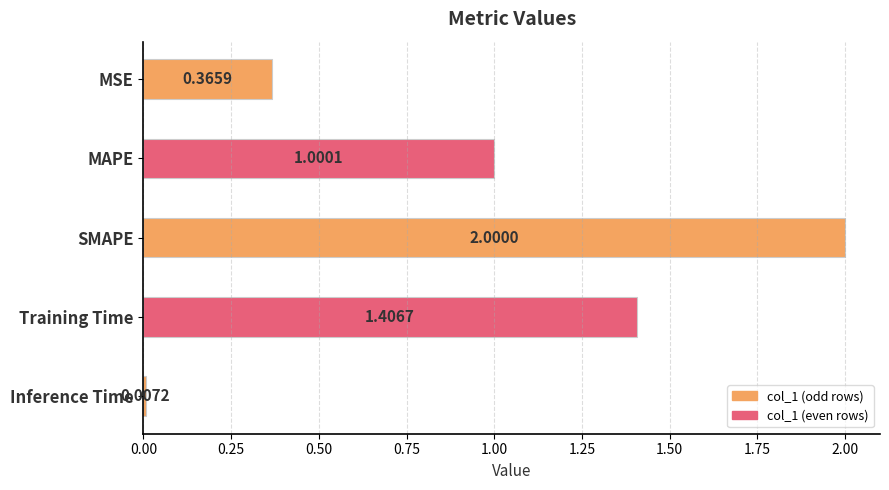

Which label corresponds to the largest value in the chart?

SMAPE